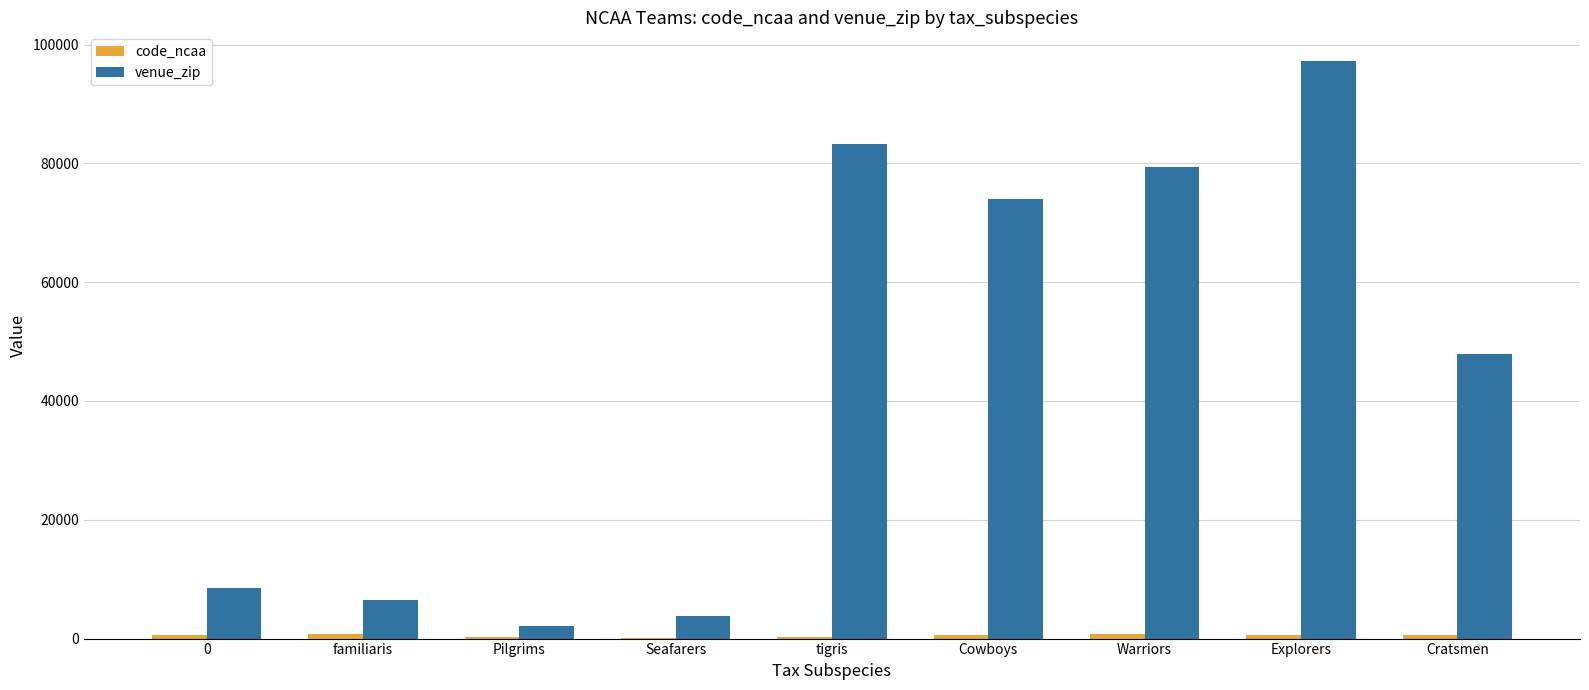

What is the maximum value shown in the chart?

97201